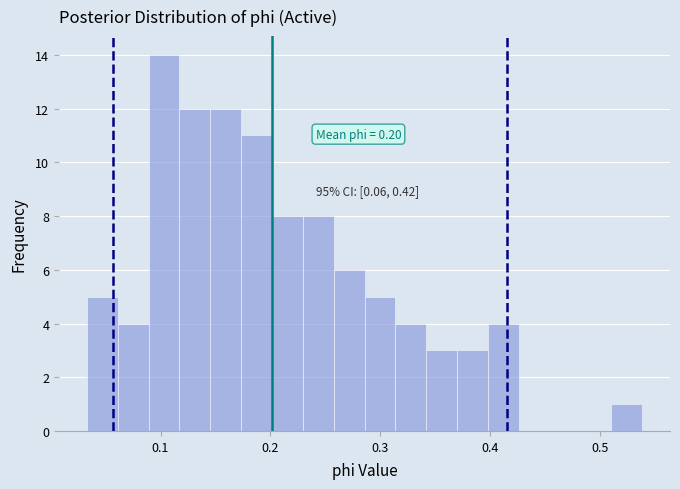

Read against the x-axis, roughly where is the centre of the tallest bar?

0.10